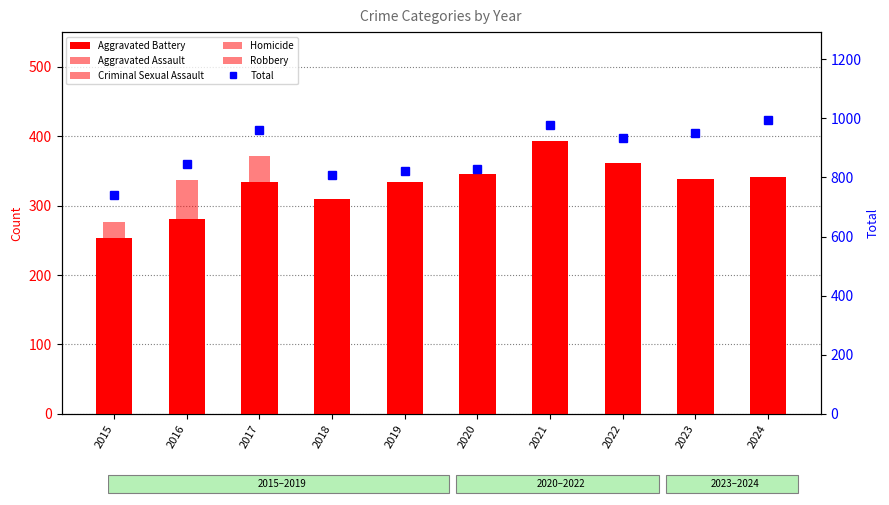

Where does the Aggravated Battery series first go above 339?

2020